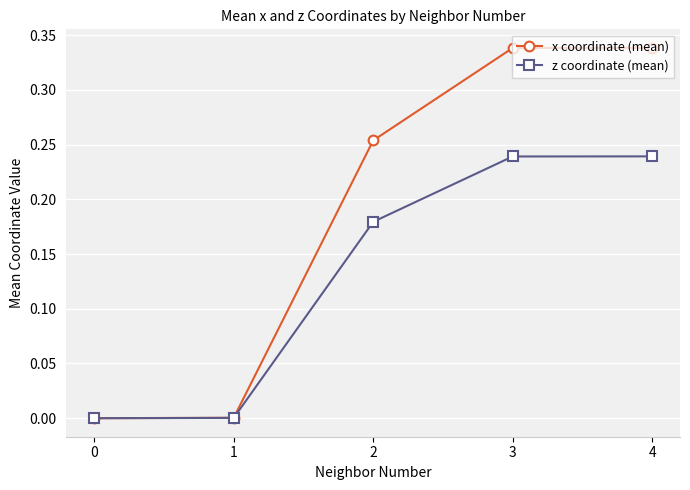

List the series in order of their overall mean, highest first.

x coordinate (mean), z coordinate (mean)